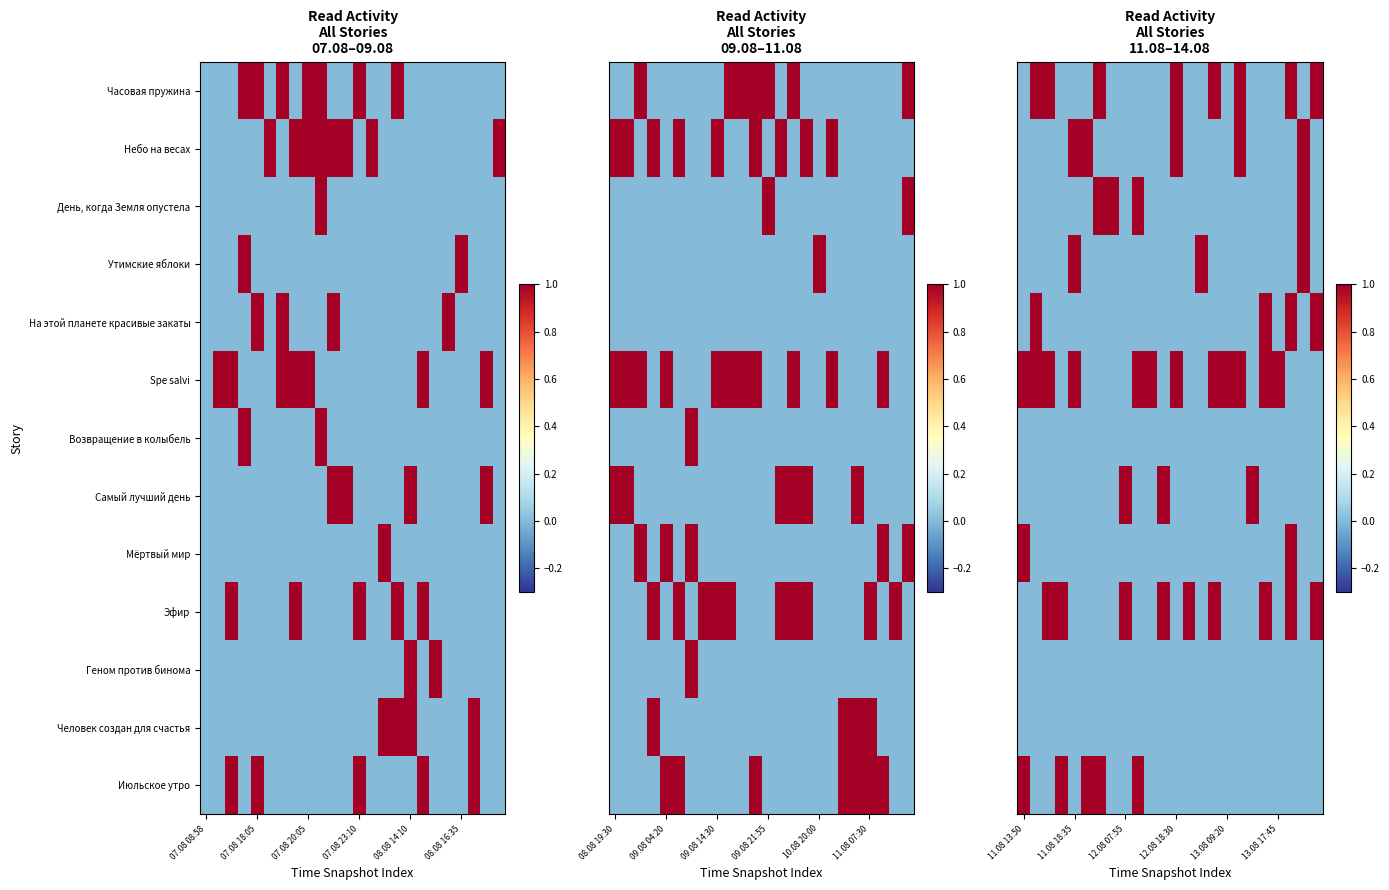

How many data points does each series have?

24